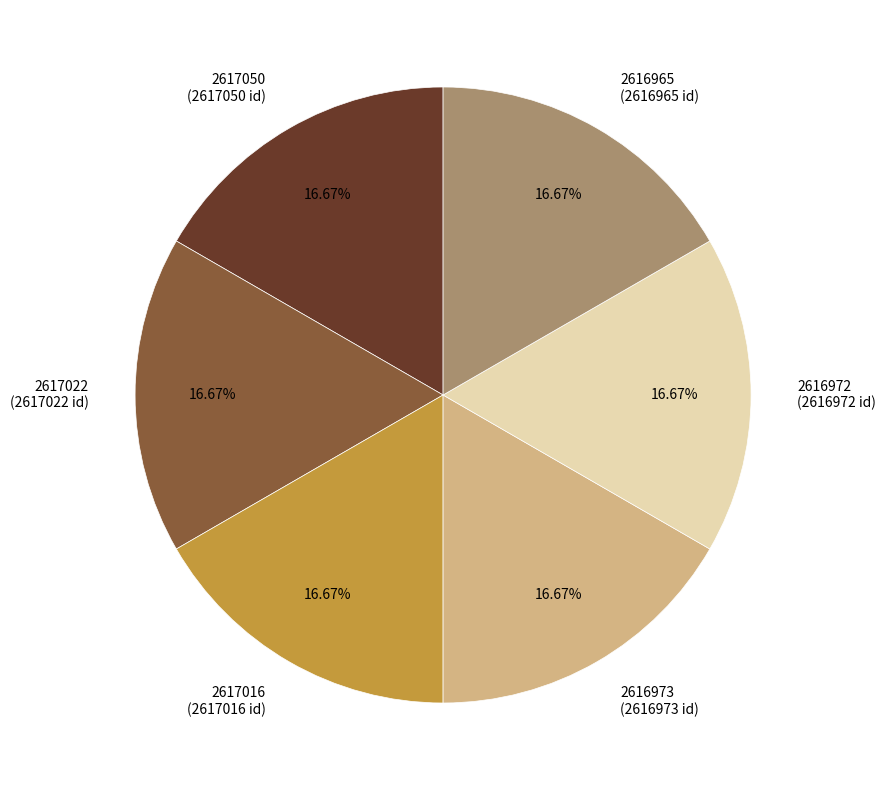

Does any single category account for the majority?

No